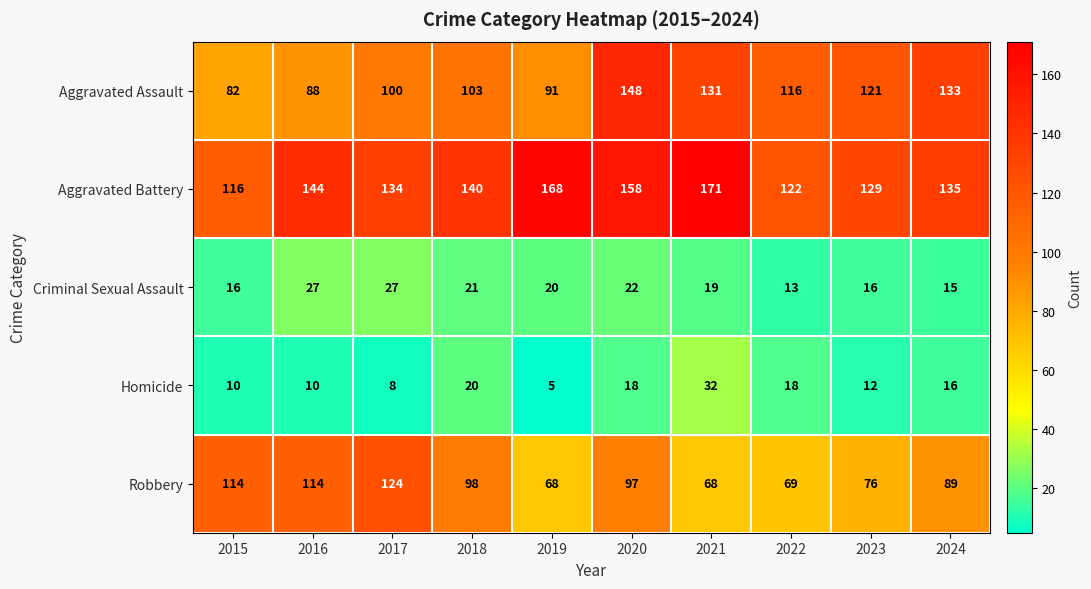

At which category does the chart reach its peak across all series?

2021